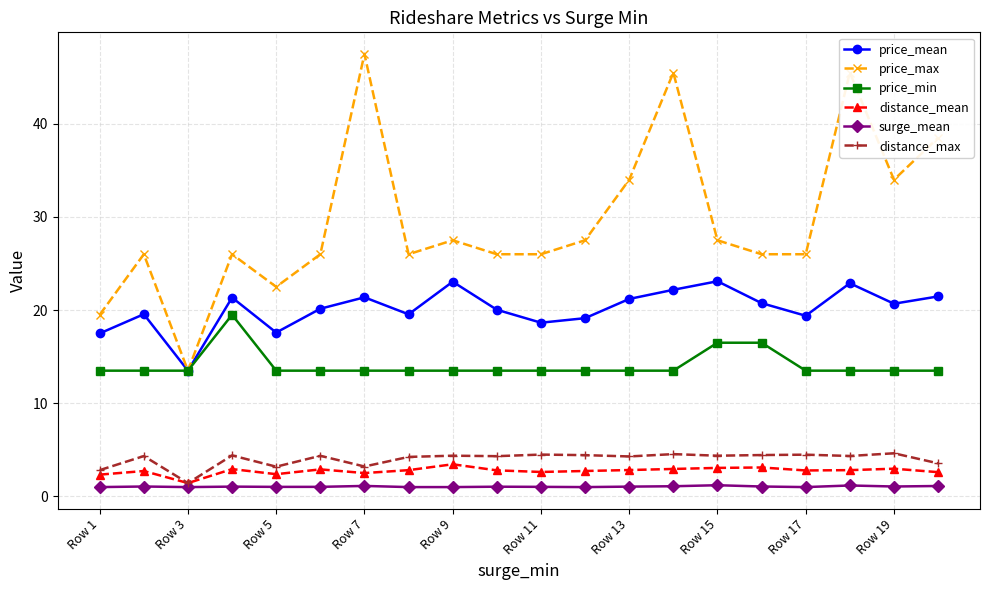

What is the value of the distance_mean point at the 15th from the left?

3.1